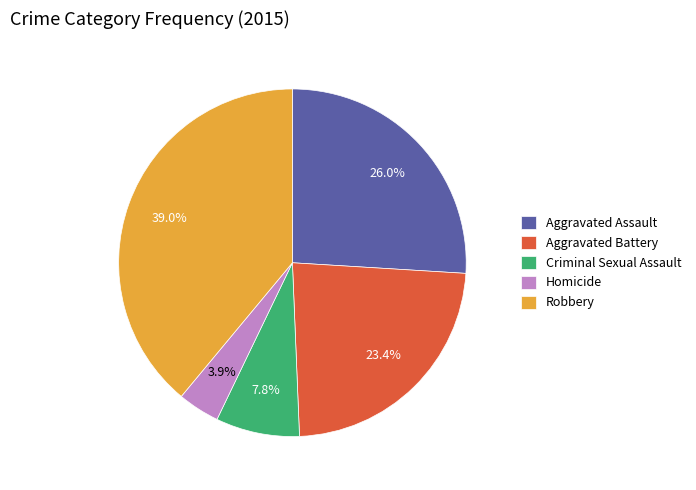

Is there a majority slice in this chart?

No